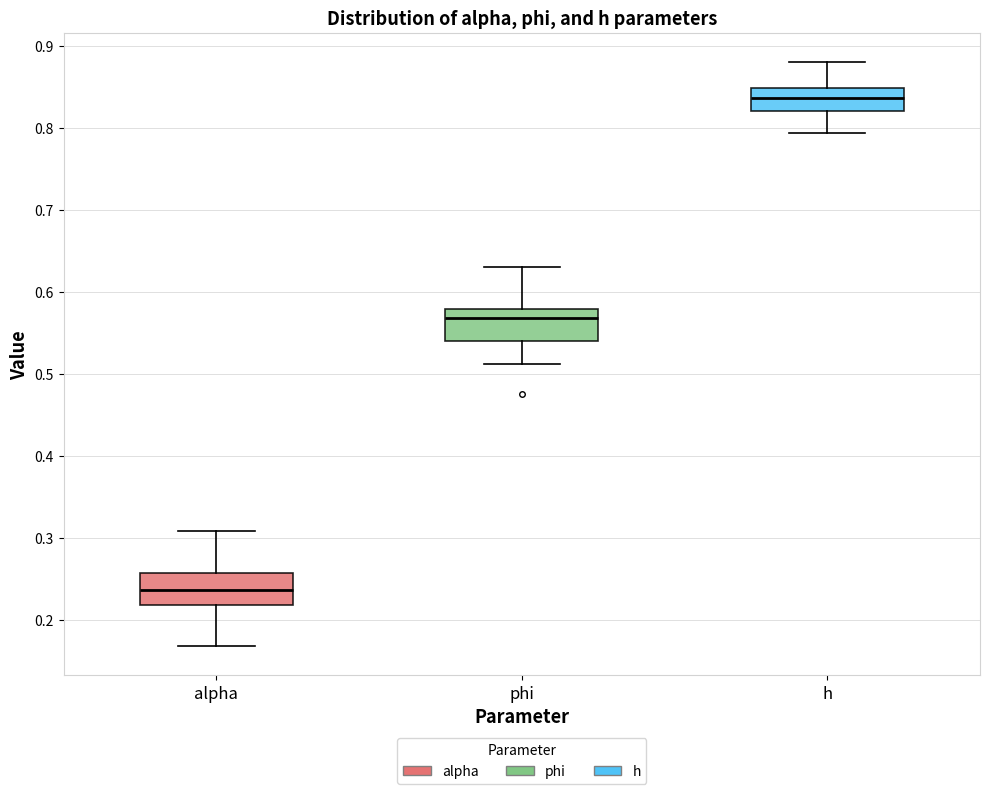

Reading left to right, transcribe this box plot: for each box, give where its median line is, the range the box spans, and where its two whiskers end, as read against the y-axis. The values are not printed on the chart, so give them approximately, as read against the axis.

alpha: median 0.24, box 0.22 to 0.26, whiskers 0.17 to 0.31
phi: median 0.57, box 0.54 to 0.58, whiskers 0.51 to 0.63
h: median 0.84, box 0.82 to 0.85, whiskers 0.79 to 0.88